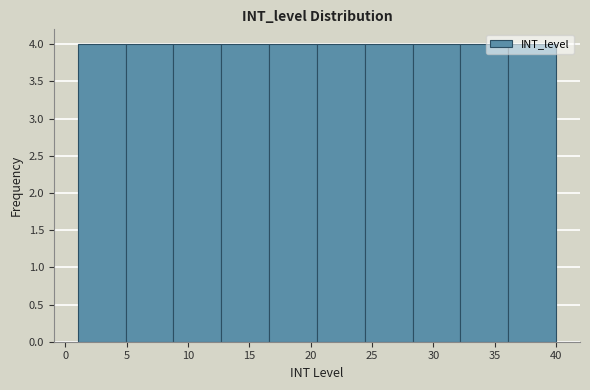

Reading left to right, list every bar in this chart as the range it spans on the x-axis followed by its height. Neither the bar edges nor the heights are printed on the chart, so give them approximately, as read against the axes.

1.0 to 4.9: 4
4.9 to 8.8: 4
8.8 to 12.7: 4
12.7 to 16.6: 4
16.6 to 20.5: 4
20.5 to 24.4: 4
24.4 to 28.3: 4
28.3 to 32.2: 4
32.2 to 36.1: 4
36.1 to 40.0: 4